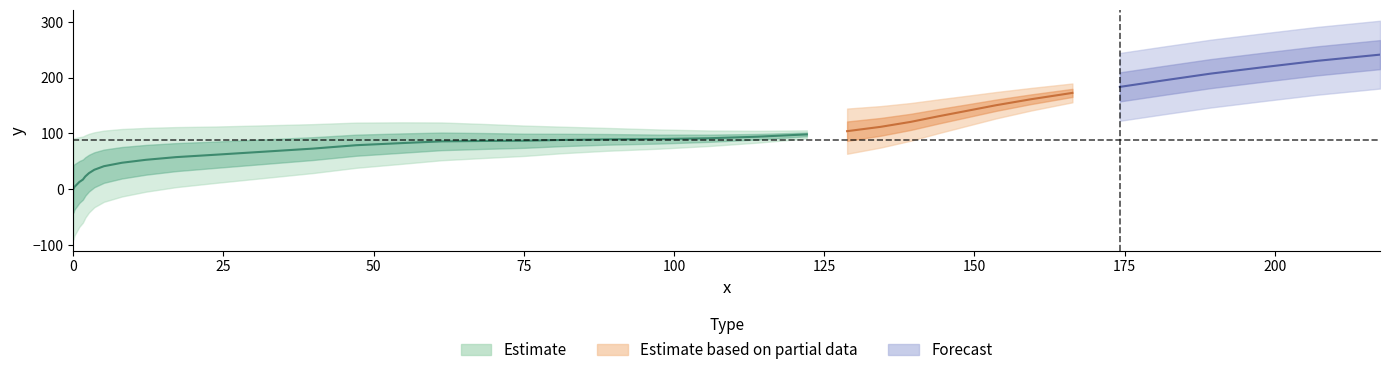

True or false: there are more than 2 points higher than both neighbors.

False